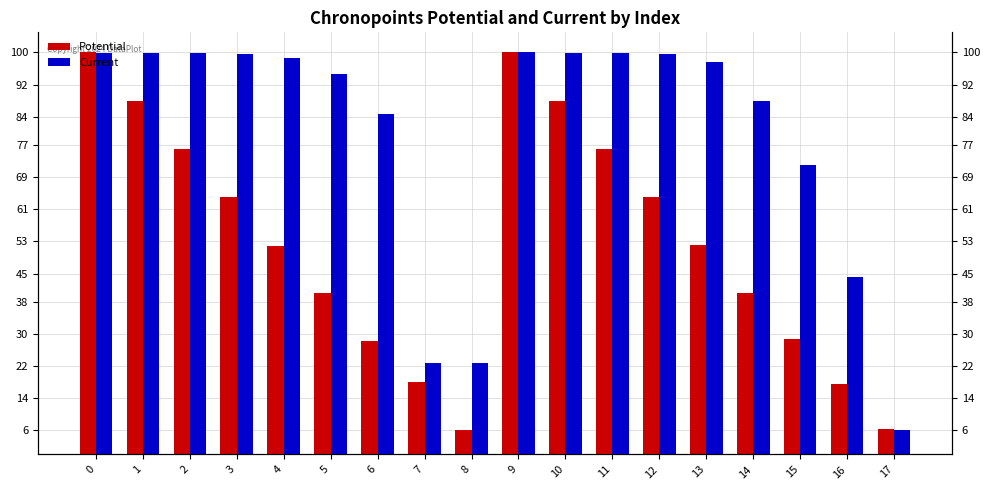

Does the chart contain stacked bars?

No